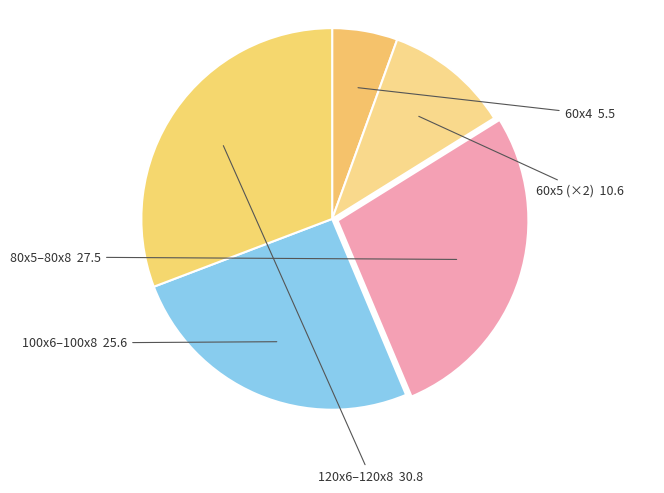

Is there a majority slice in this chart?

No